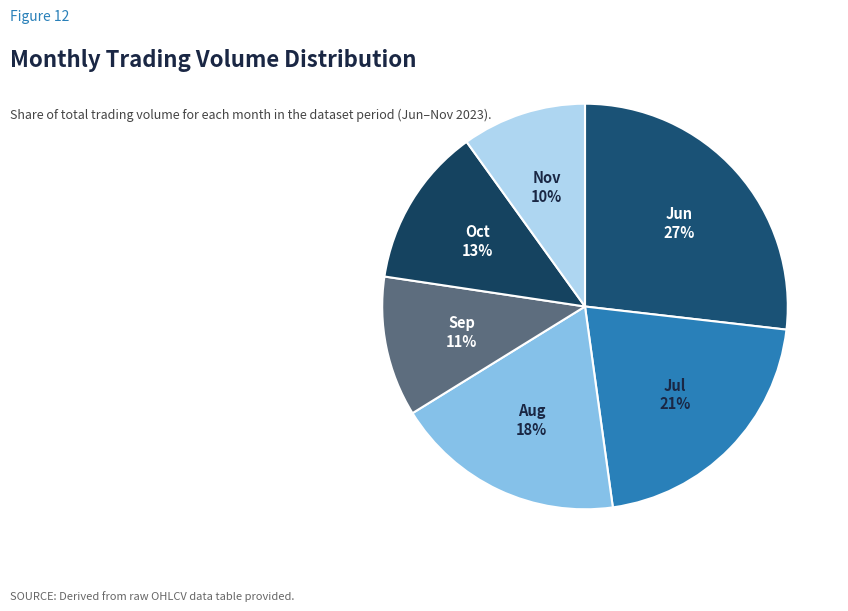

True or false: Oct accounts for 22% of the total.

False